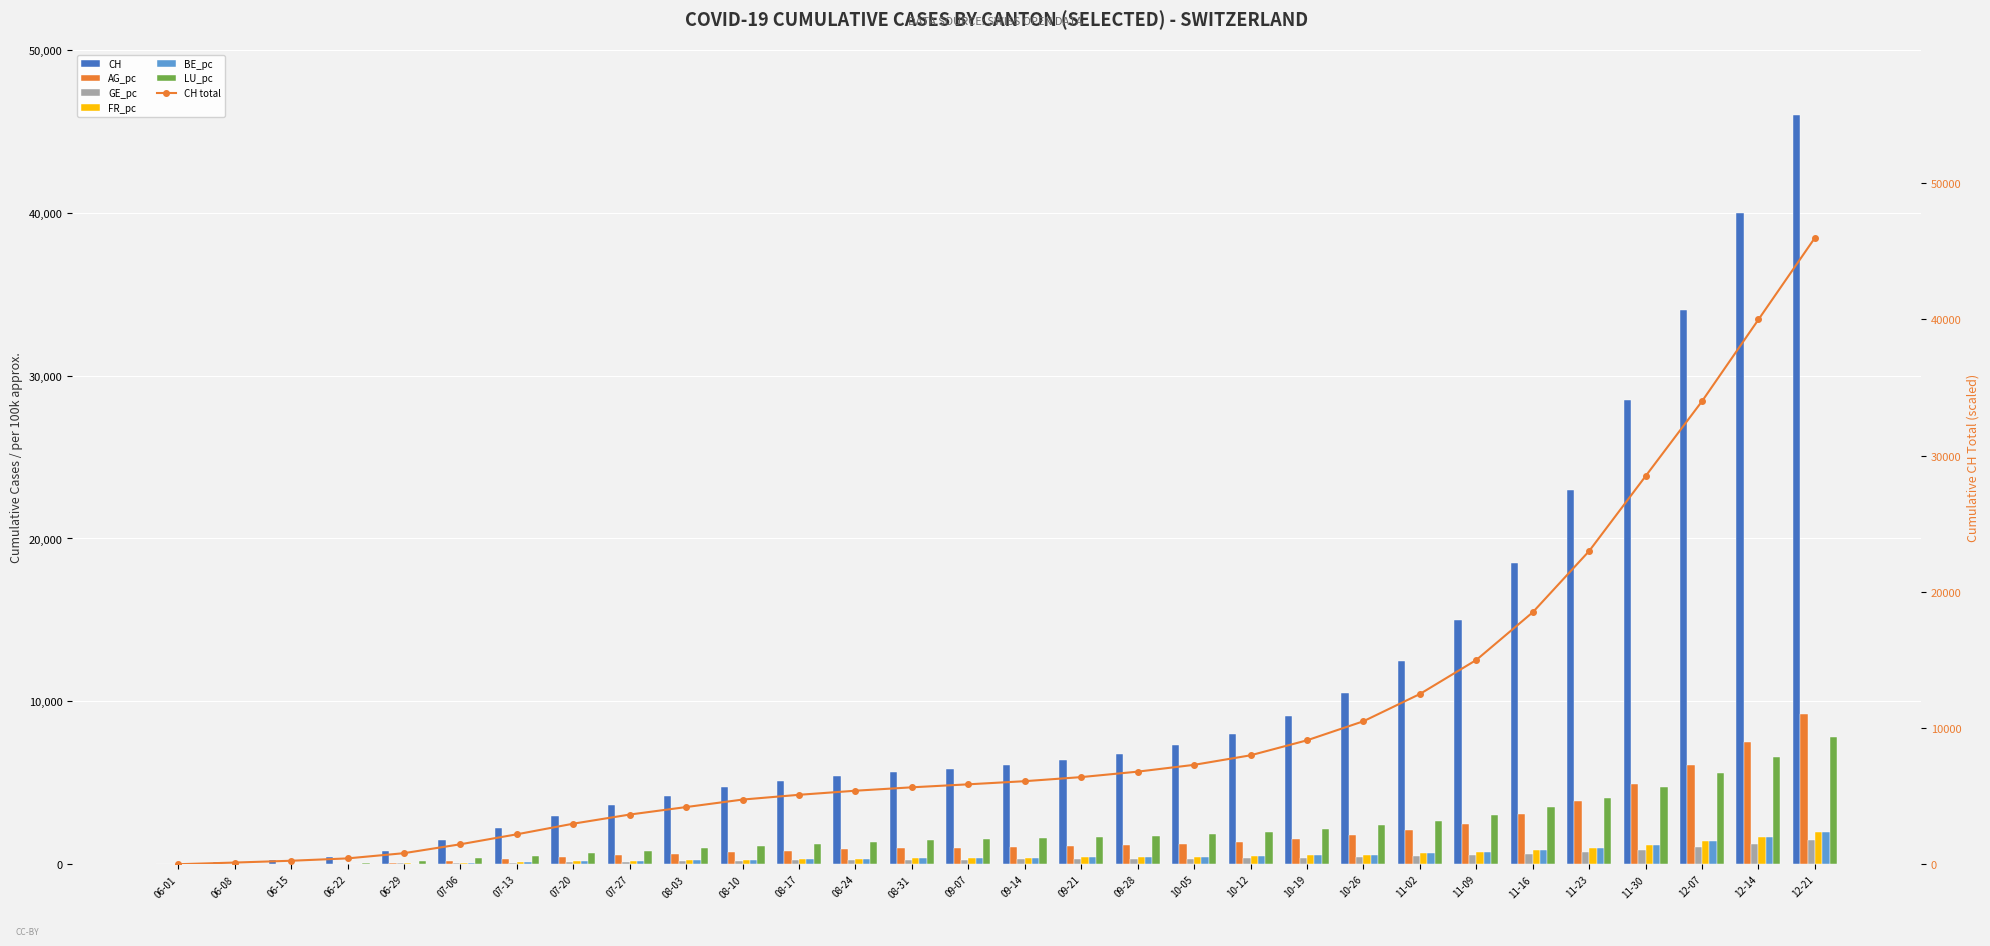

How many bars are there in each group?

6